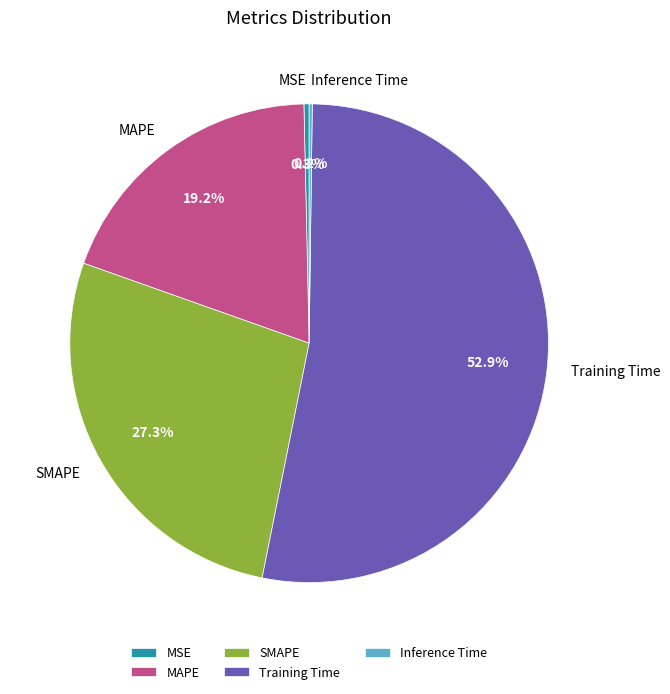

Which category accounts for the majority?

Training Time